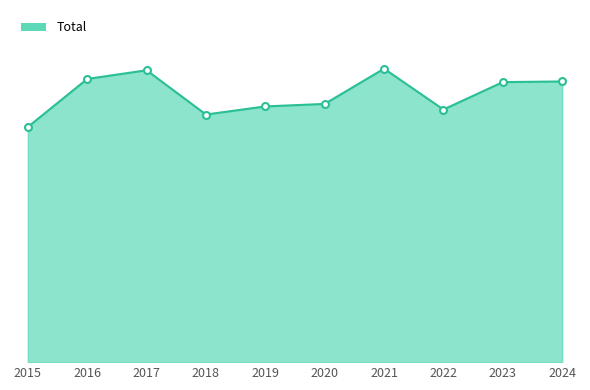

Reading left to right, list all the values displayed in this chart.

754	908	936	794	820	828	941	810	898	900